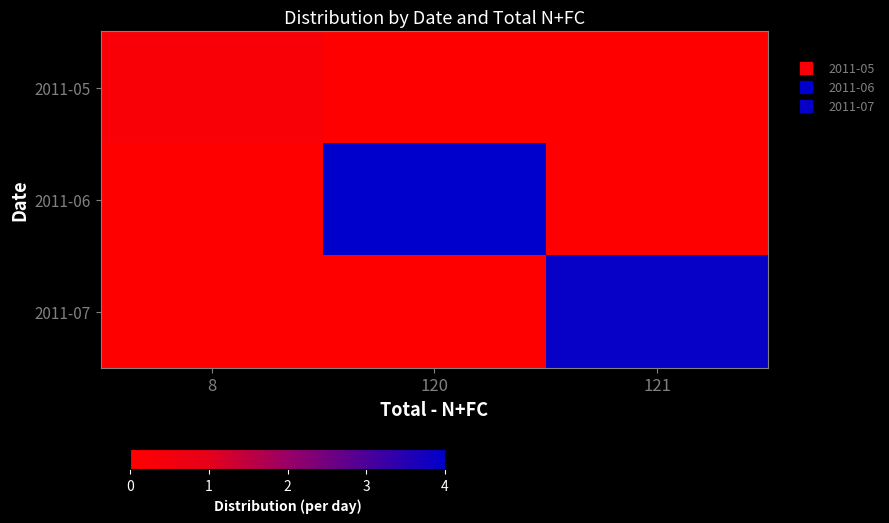

At which category is the sum across all series the highest?

120